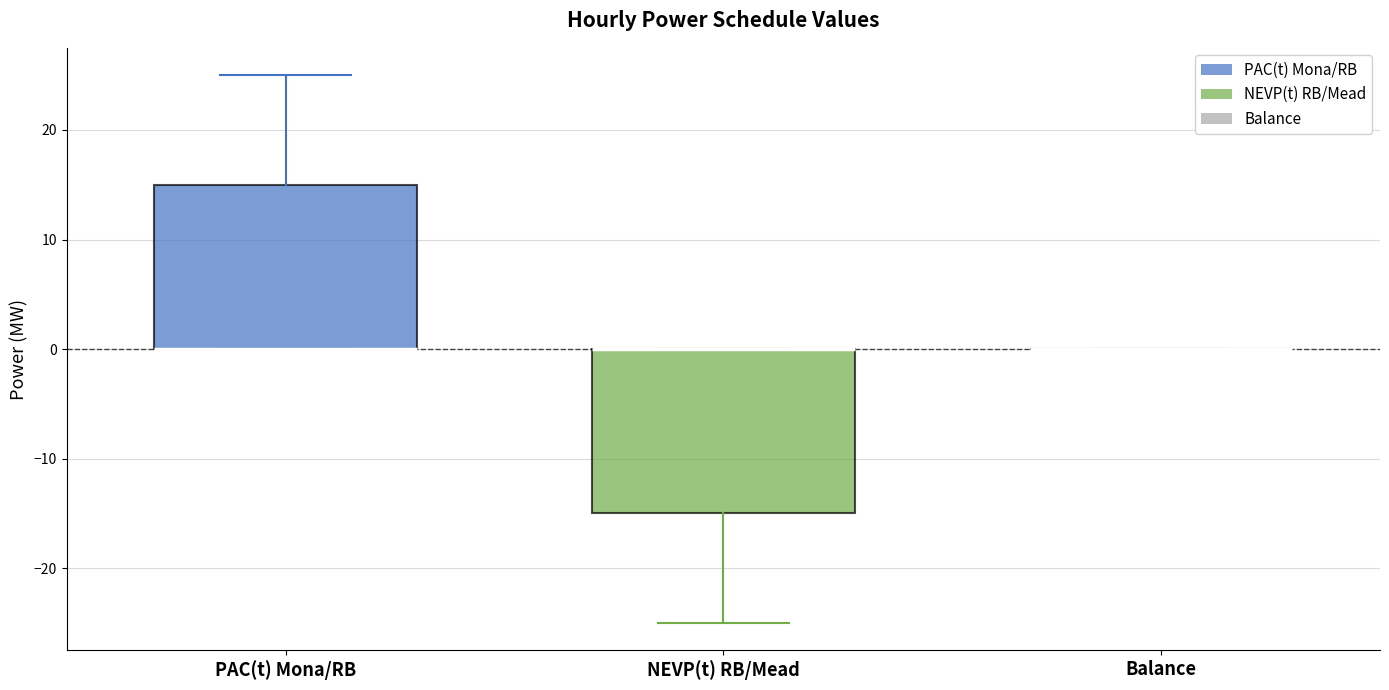

Where does the lower whisker of the box for NEVP(t) RB/Mead end on the y-axis? The values are not printed on the chart, so give them approximately, as read against the axis.

-25